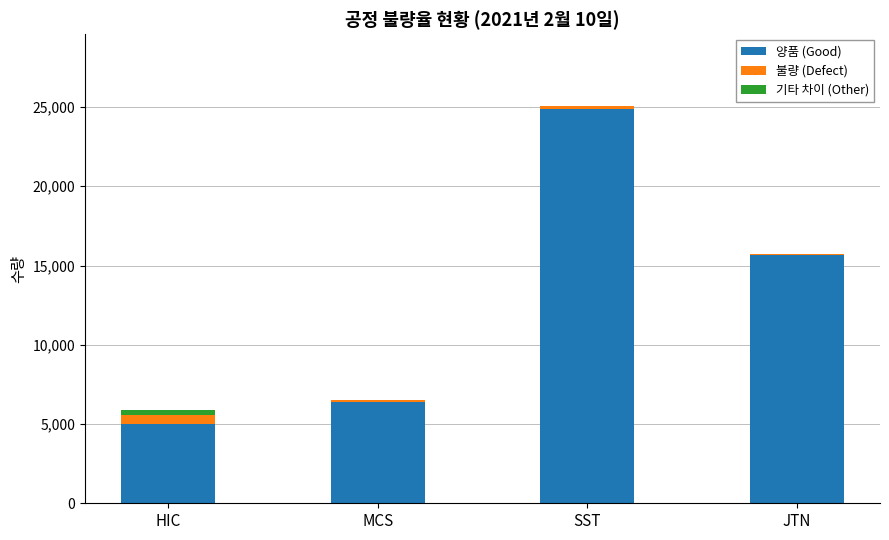

Where is 양품 (Good) nearest to the value 14915?

JTN